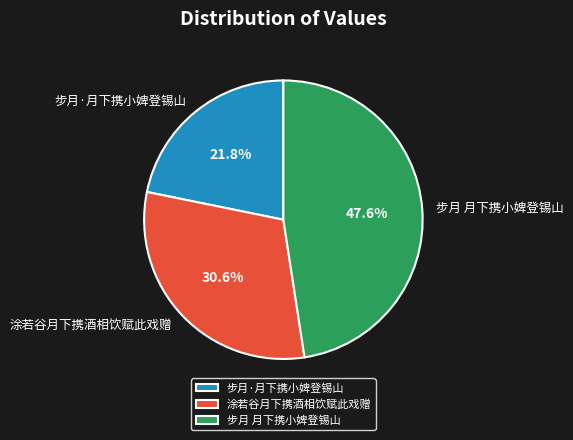

Which slice is the largest?

步月 月下携小婢登锡山